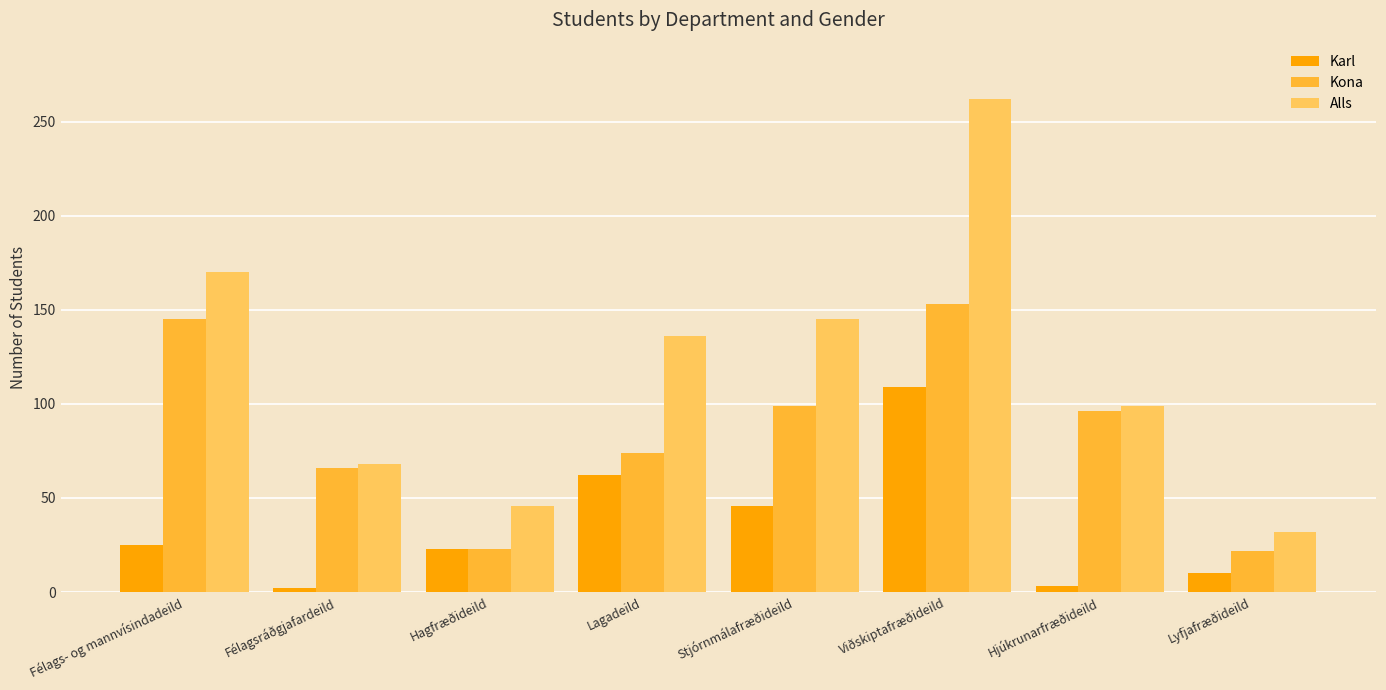

Where is Alls nearest to the value 147?

Stjórnmálafræðideild